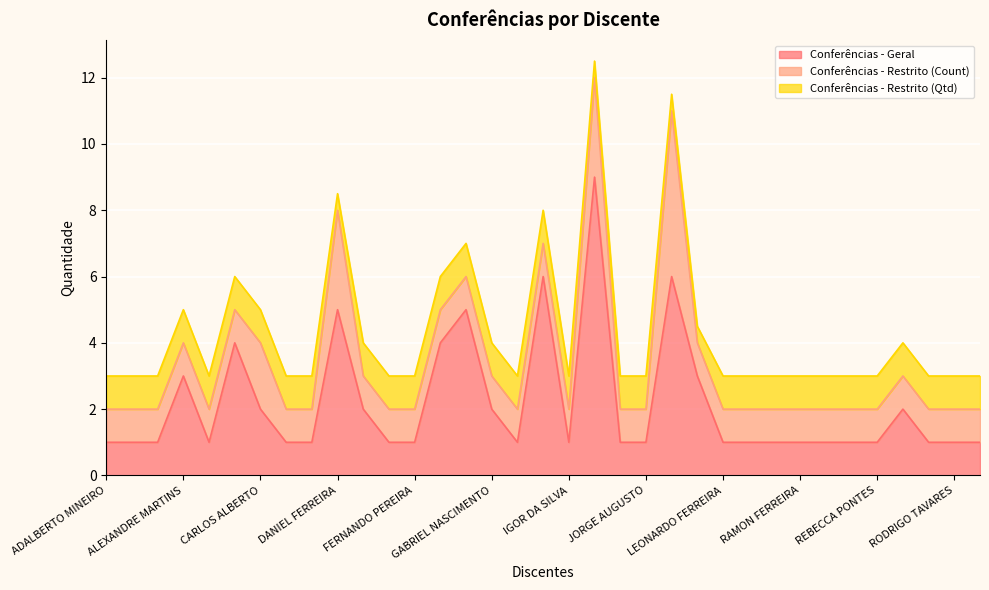

How many Conferências - Restrito (Qtd) values are between 1 and 2?

31